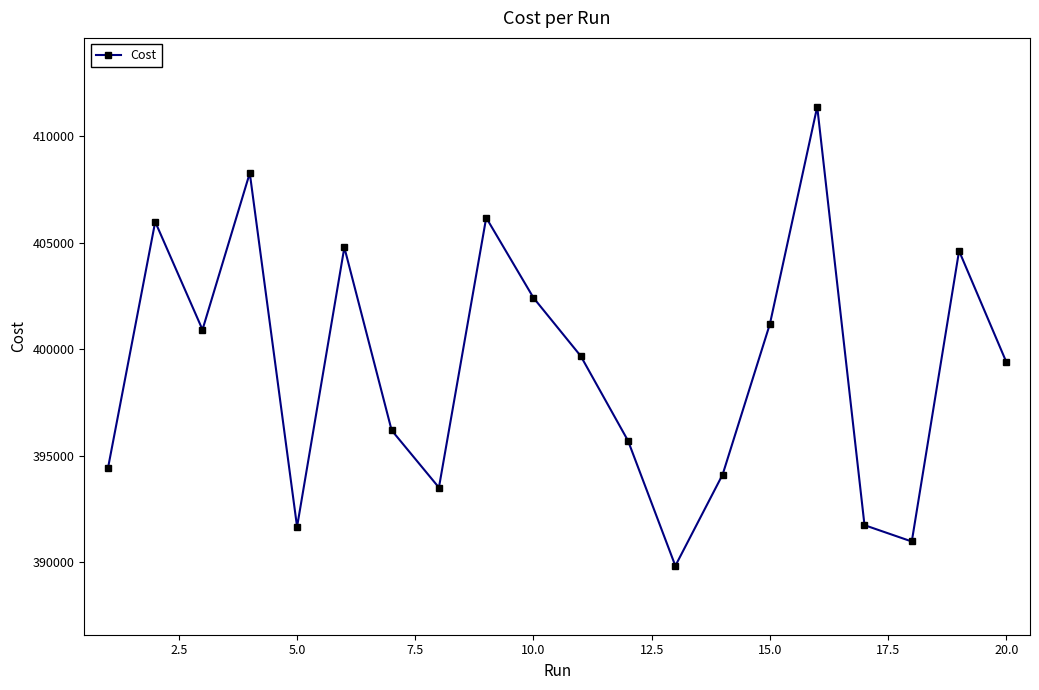

How many points are lower than both their immediate neighbors (excluding endpoints)?

5